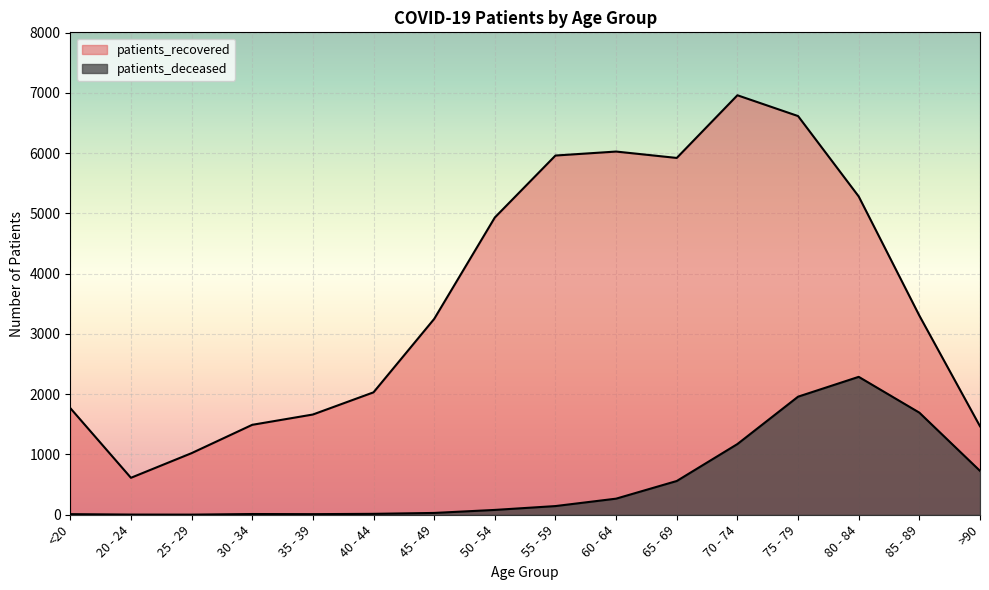

Is it true that patients_recovered equals 5281 at 80 - 84?

True